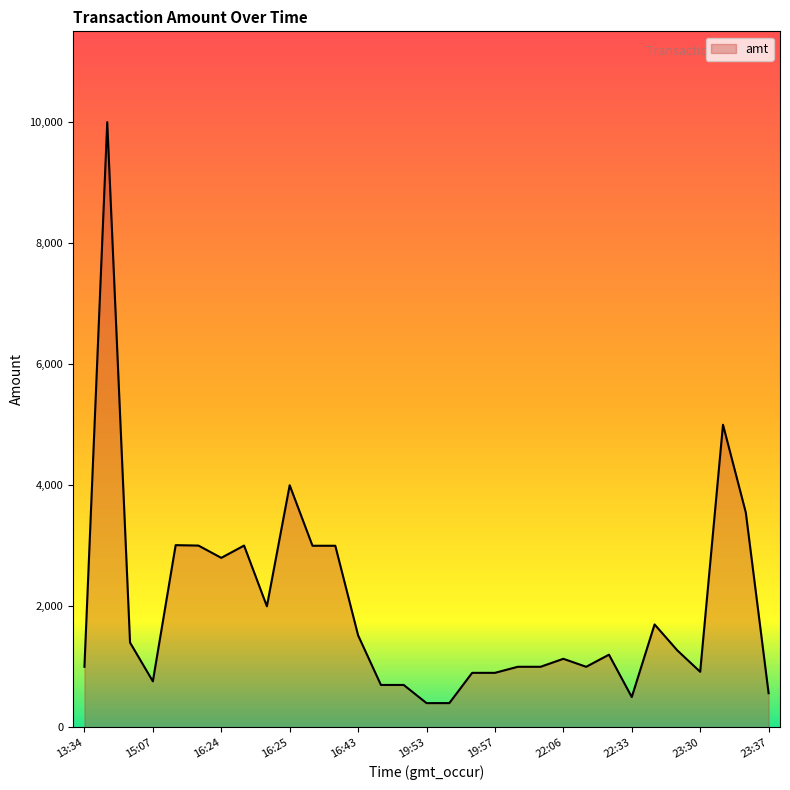

What is the greatest value displayed?

10000